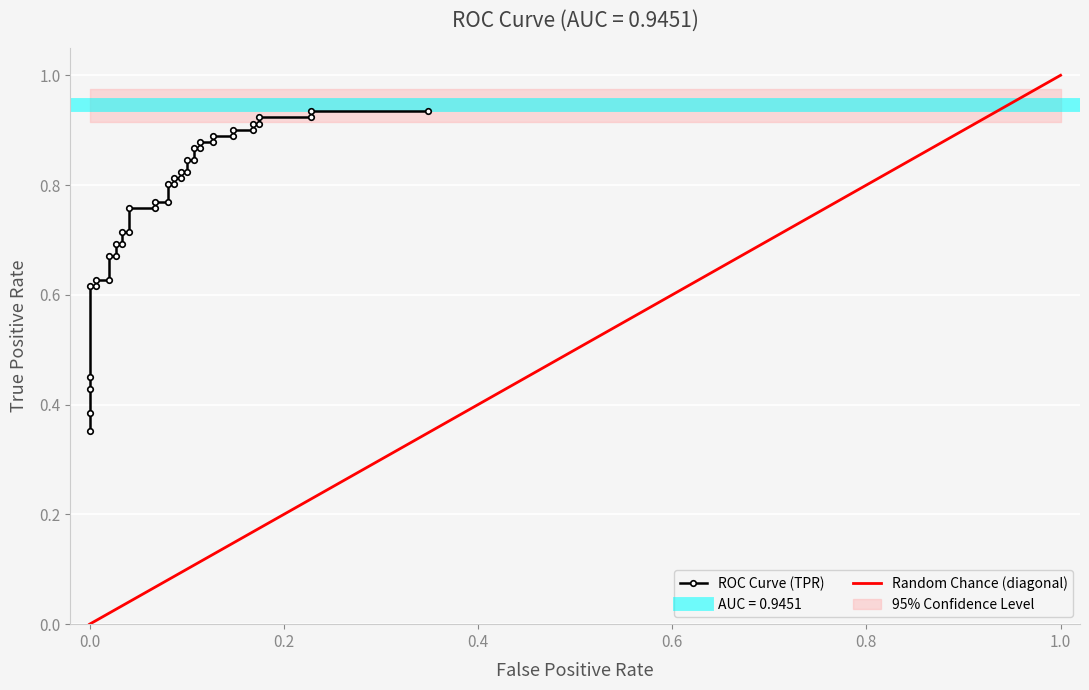

Reading left to right, list all the values displayed in this chart.

0.4	0.4	0.4	0.5	0.6	0.6	0.6	0.6	0.7	0.7	0.7	0.7	0.7	0.7	0.8	0.8	0.8	0.8	0.8	0.8	0.8	0.8	0.8	0.8	0.8	0.8	0.9	0.9	0.9	0.9	0.9	0.9	0.9	0.9	0.9	0.9	0.9	0.9	0.9	0.9